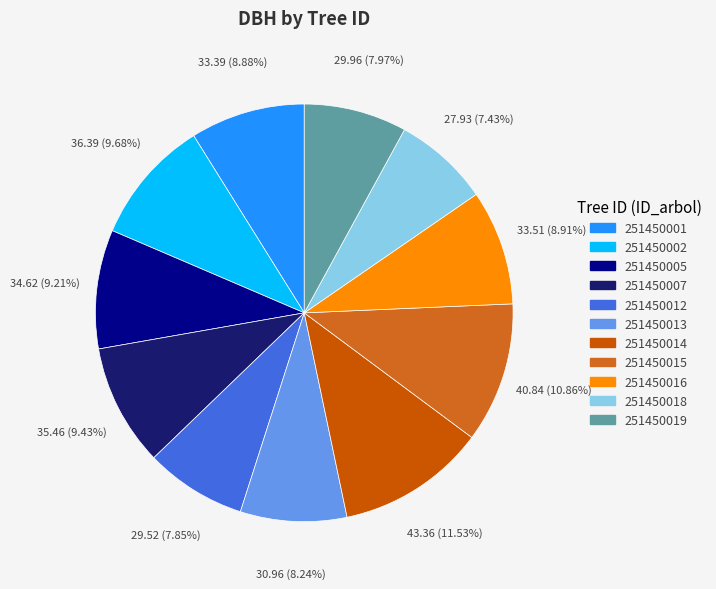

How many slices are in this pie chart?

11